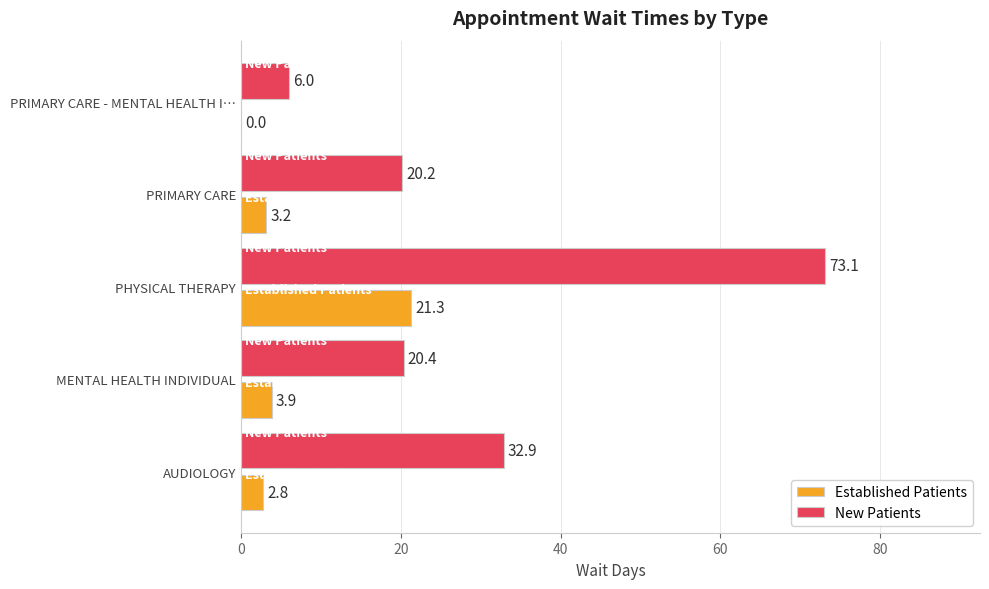

At which label is New Patients closest to 39?

AUDIOLOGY